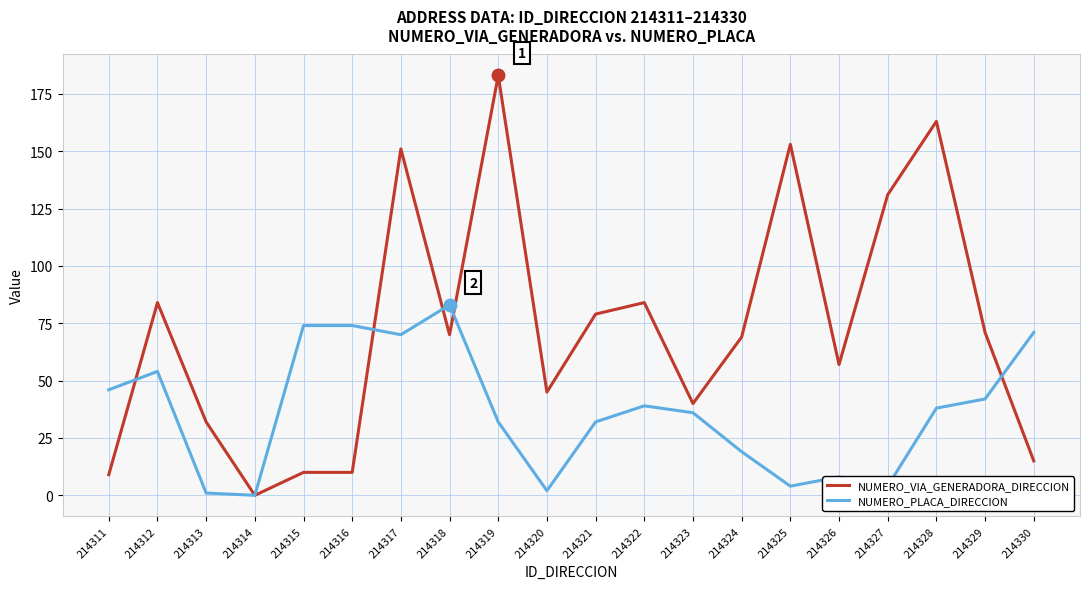

Does the chart display data point markers on the line(s)?

No